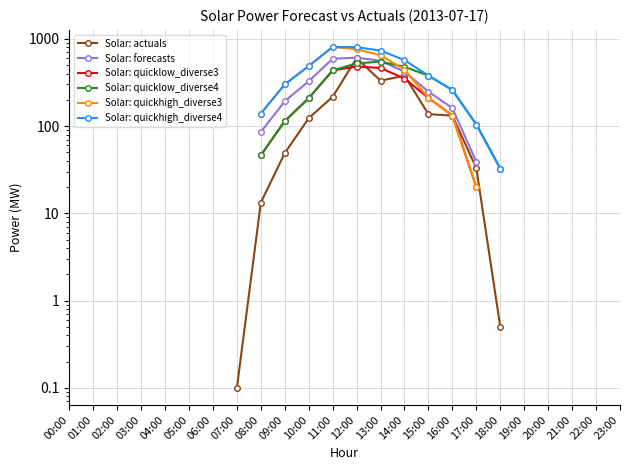

At which category is the sum across all series the highest?

12:00